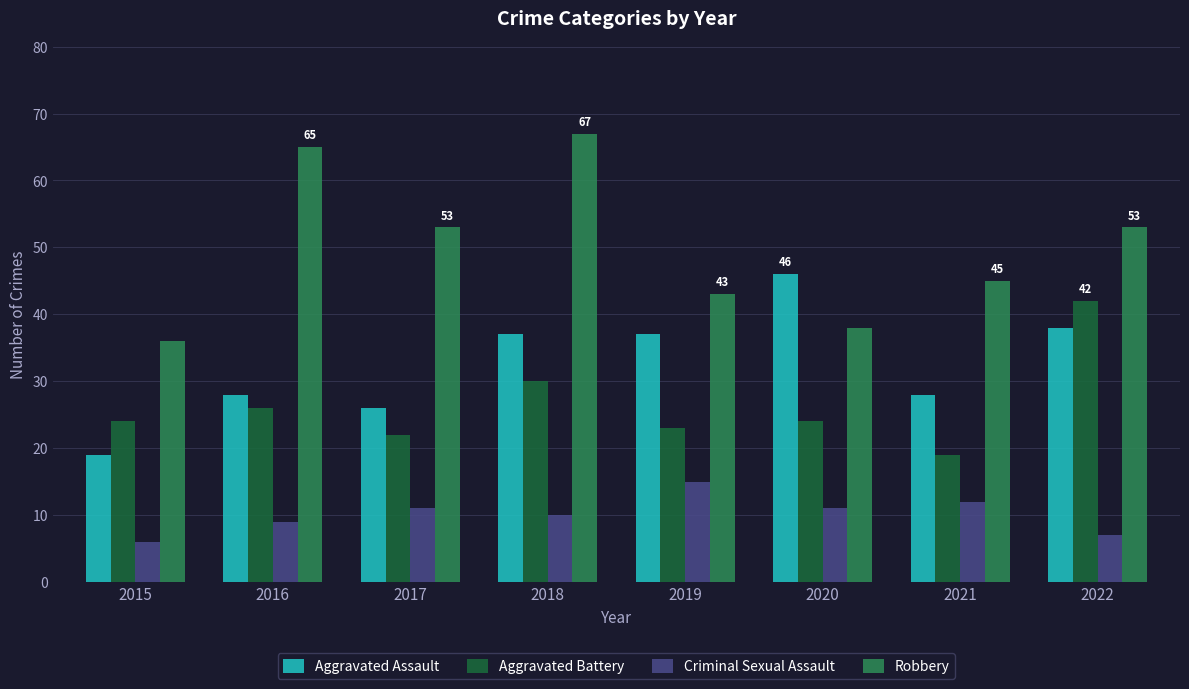

What is the difference between the Criminal Sexual Assault values at 2015 and 2019?

9